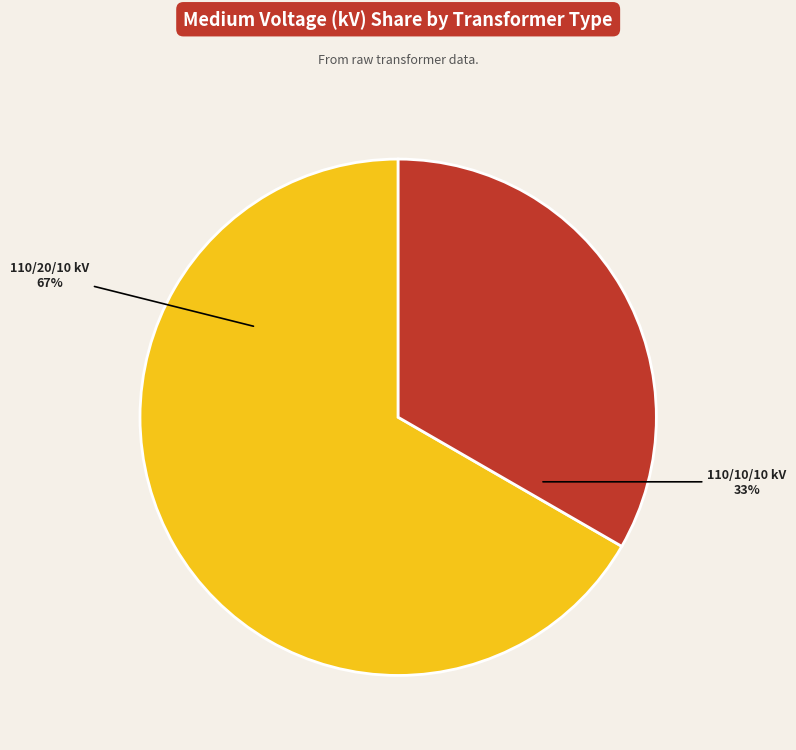

Is there a majority slice in this chart?

Yes